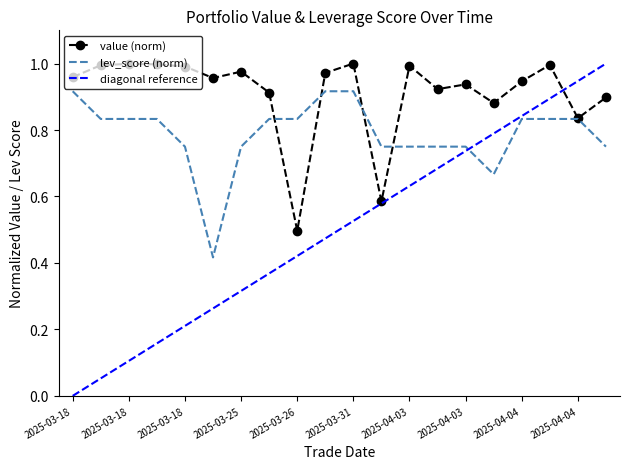

What is the lowest value of the value series?

0.5